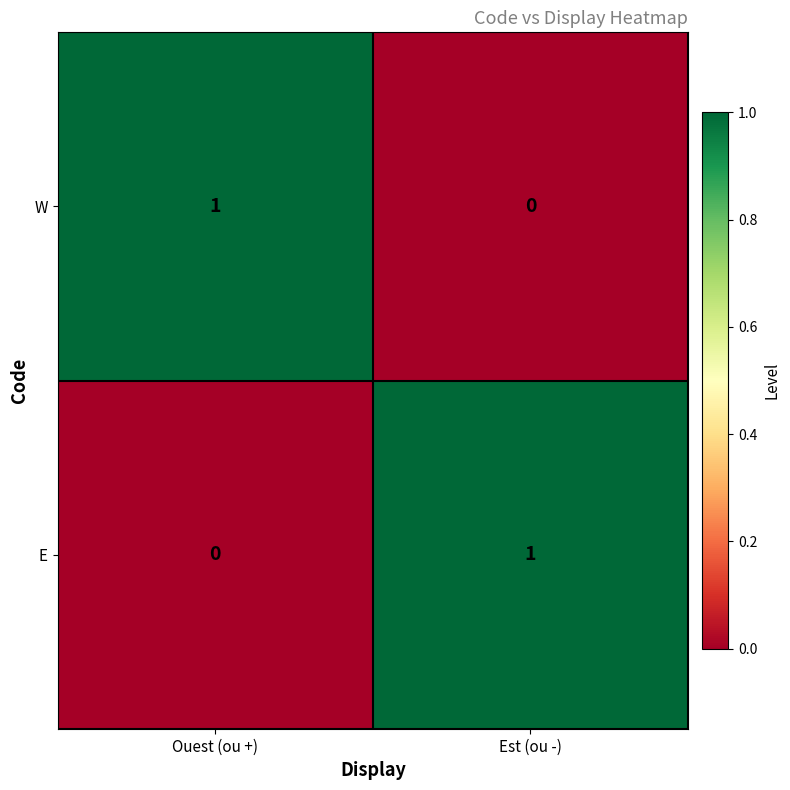

At which label does E reach its peak?

Est (ou -)